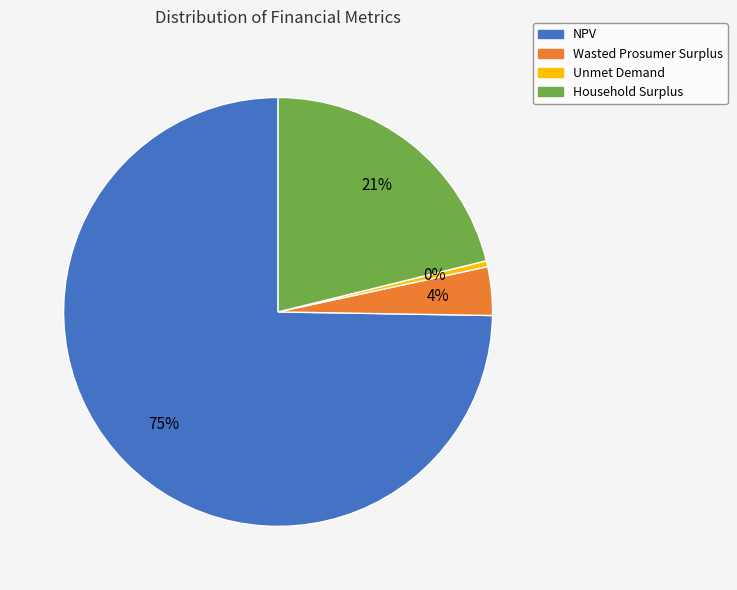

Count the number of slices in the pie.

4